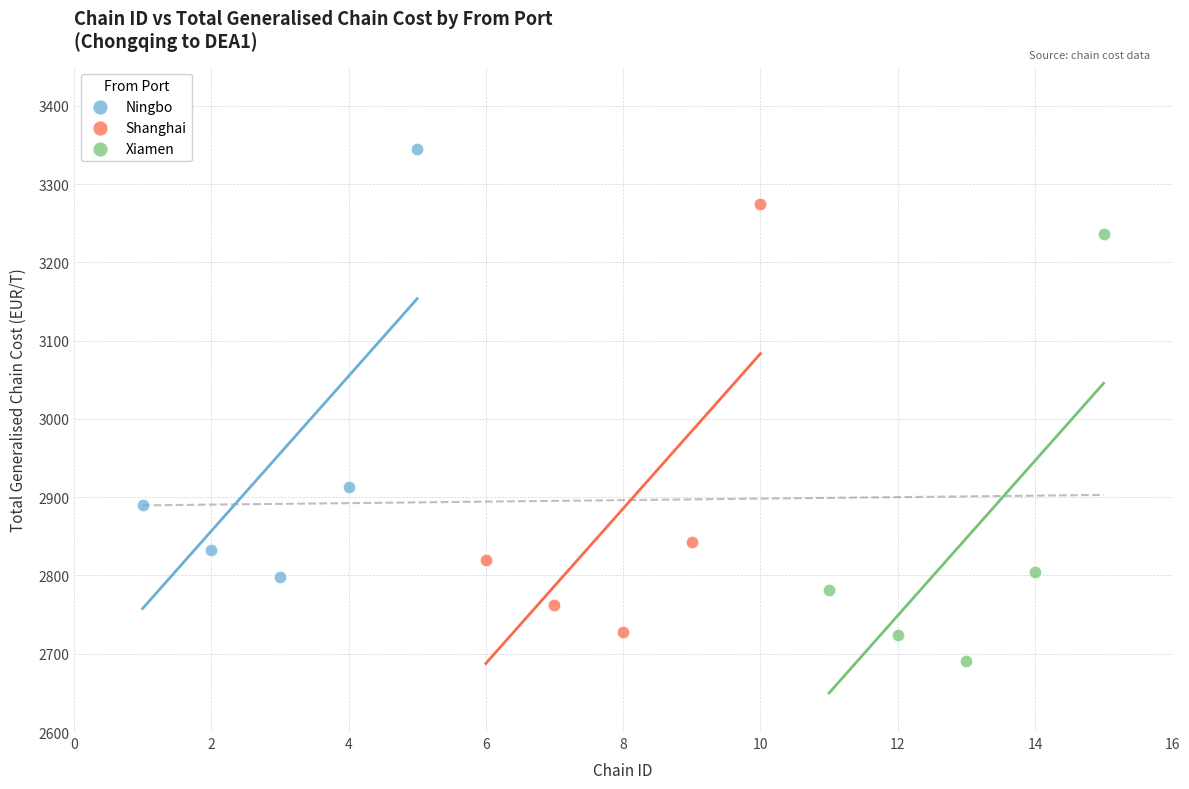

Which series reaches the maximum Y coordinate?

Ningbo